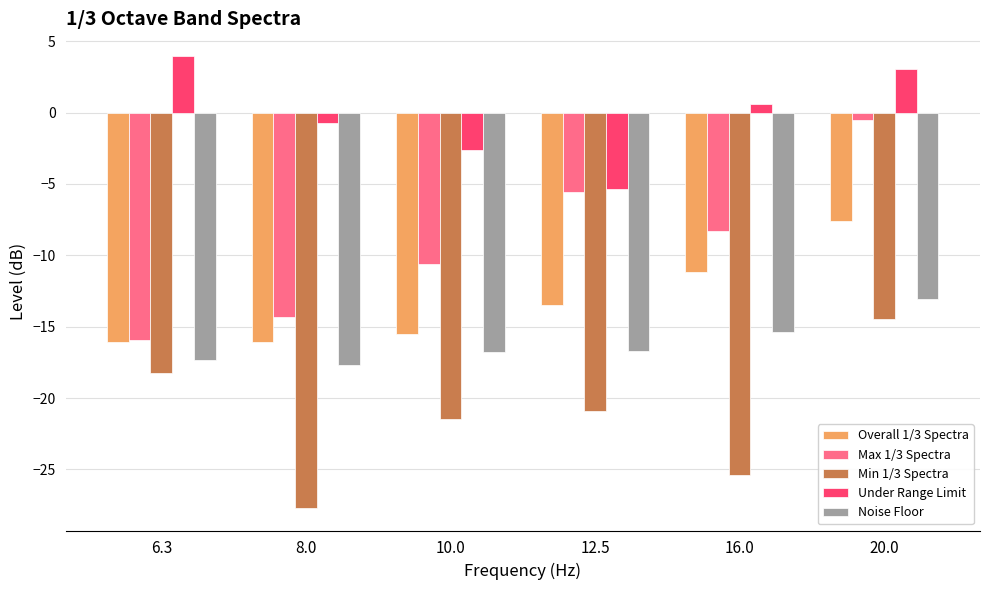

What is the label of the 5th bar from the left?

16.0